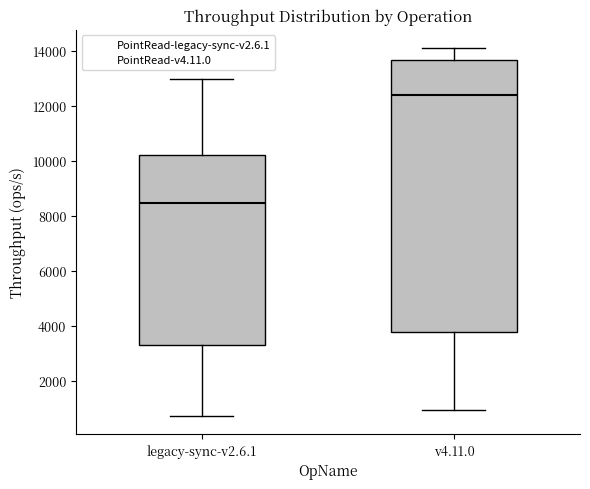

Where is the lower edge of the box for legacy-sync-v2.6.1 on the y-axis? The values are not printed on the chart, so give them approximately, as read against the axis.

3200